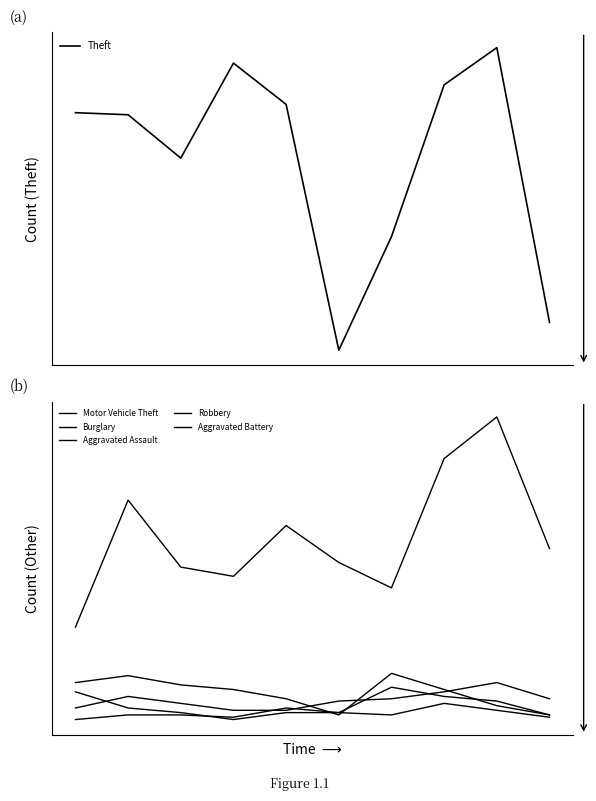

Which series has the largest range (max minus min)?

Theft